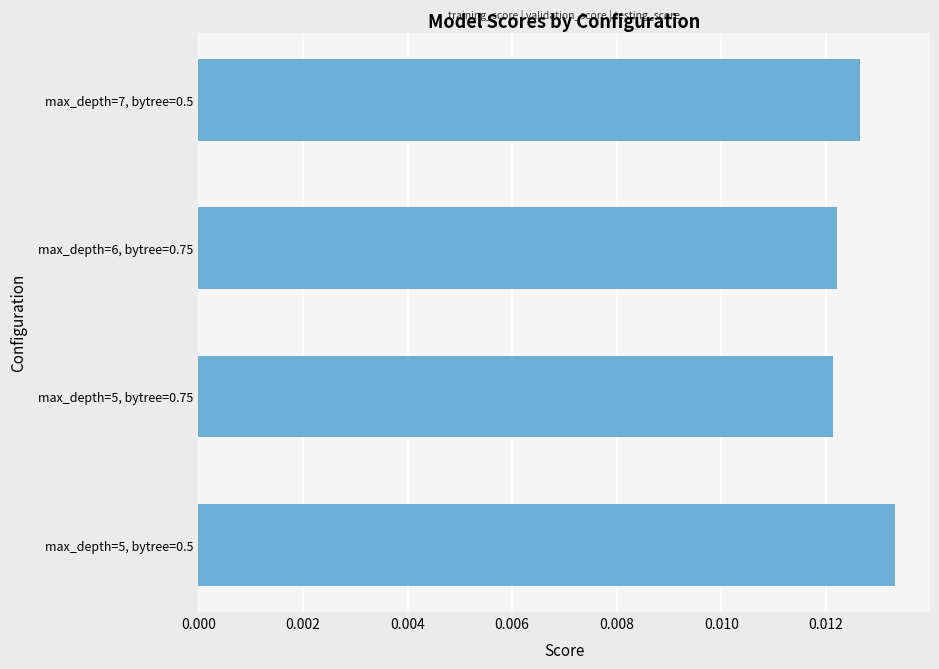

Rank the categories by value from highest to lowest.

max_depth=5, bytree=0.5, max_depth=7, bytree=0.5, max_depth=6, bytree=0.75, max_depth=5, bytree=0.75